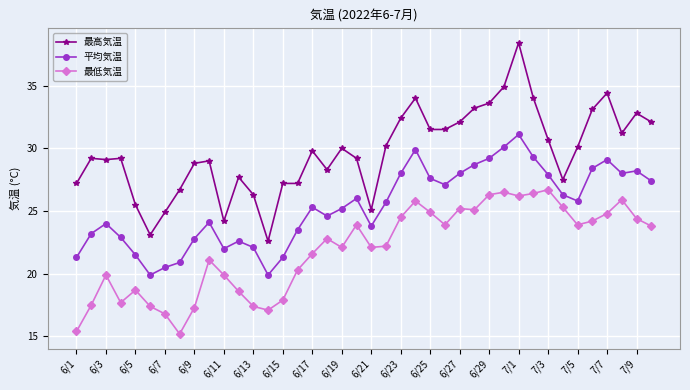

Does the chart display data point markers on the line(s)?

Yes